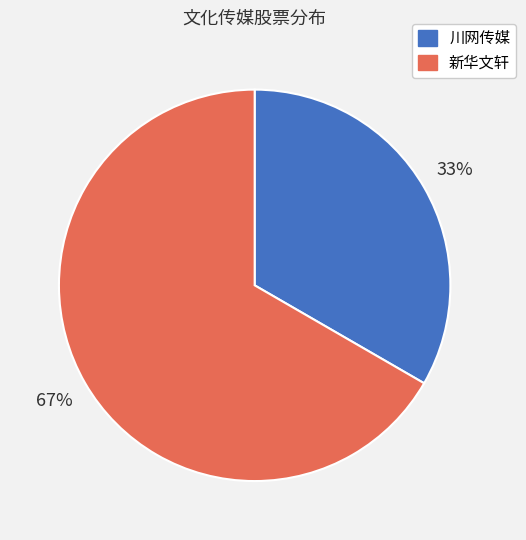

What is the ratio of the value at 新华文轩 to the value at 川网传媒?

2.0